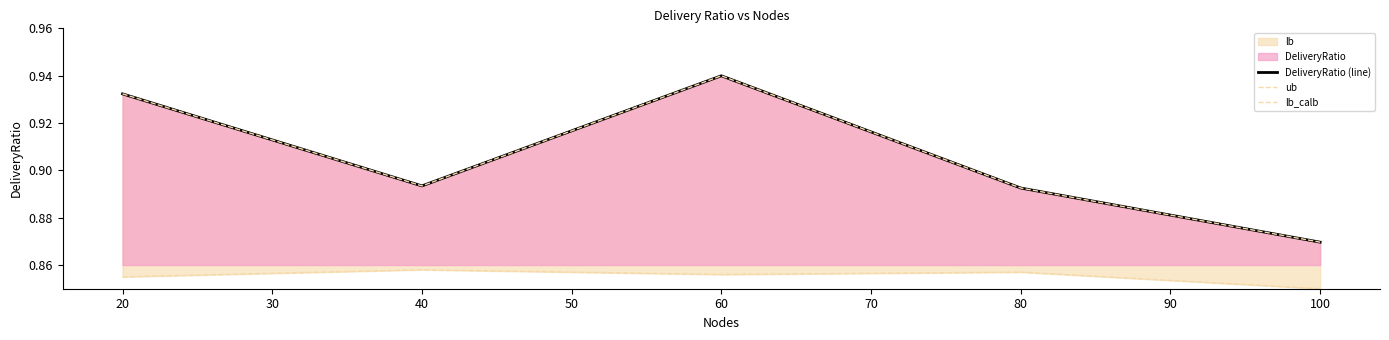

What is the maximum value for DeliveryRatio (line)?

0.9